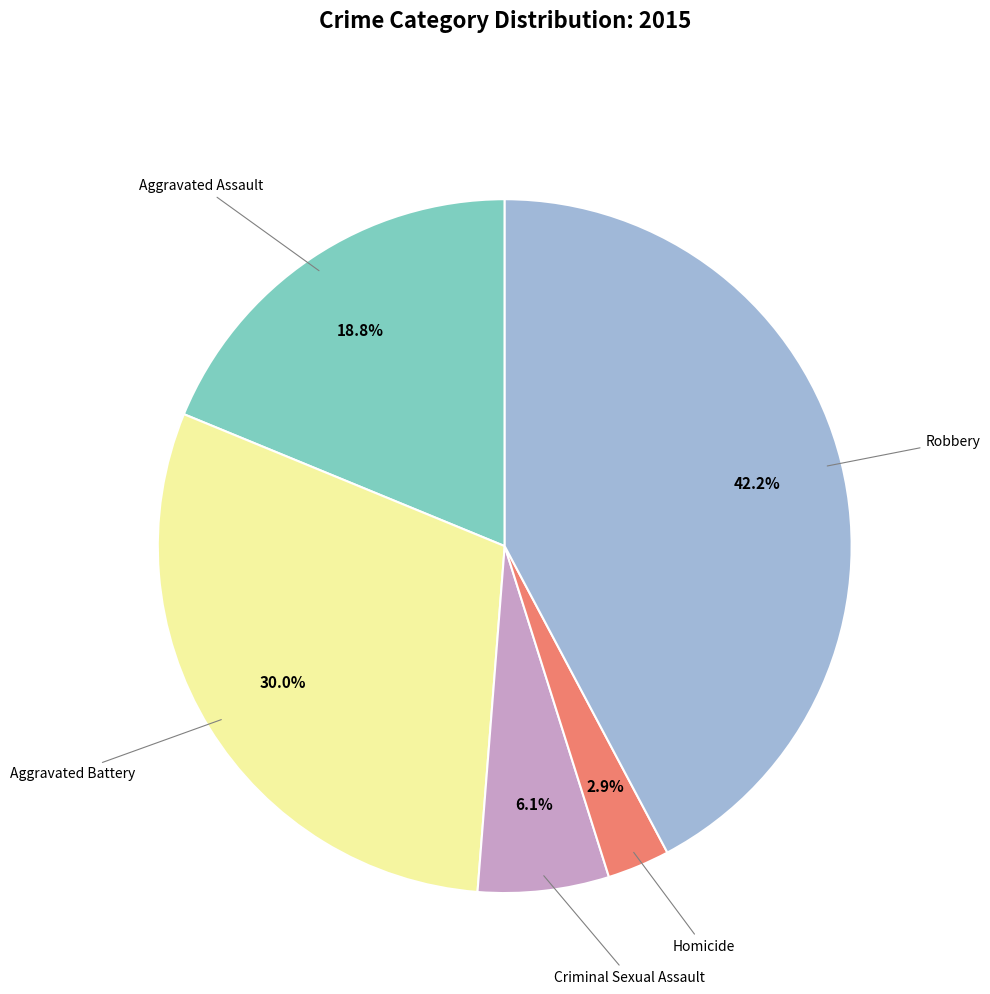

Is there any slice that represents more than half of the pie?

No